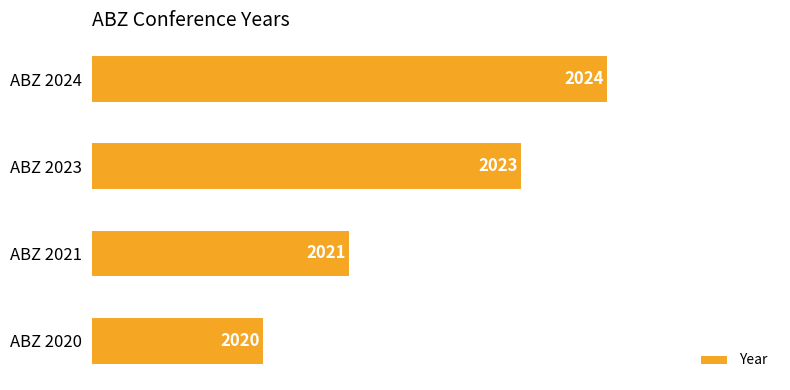

The chart shows a value of 2023 at ABZ 2023. True or false?

True